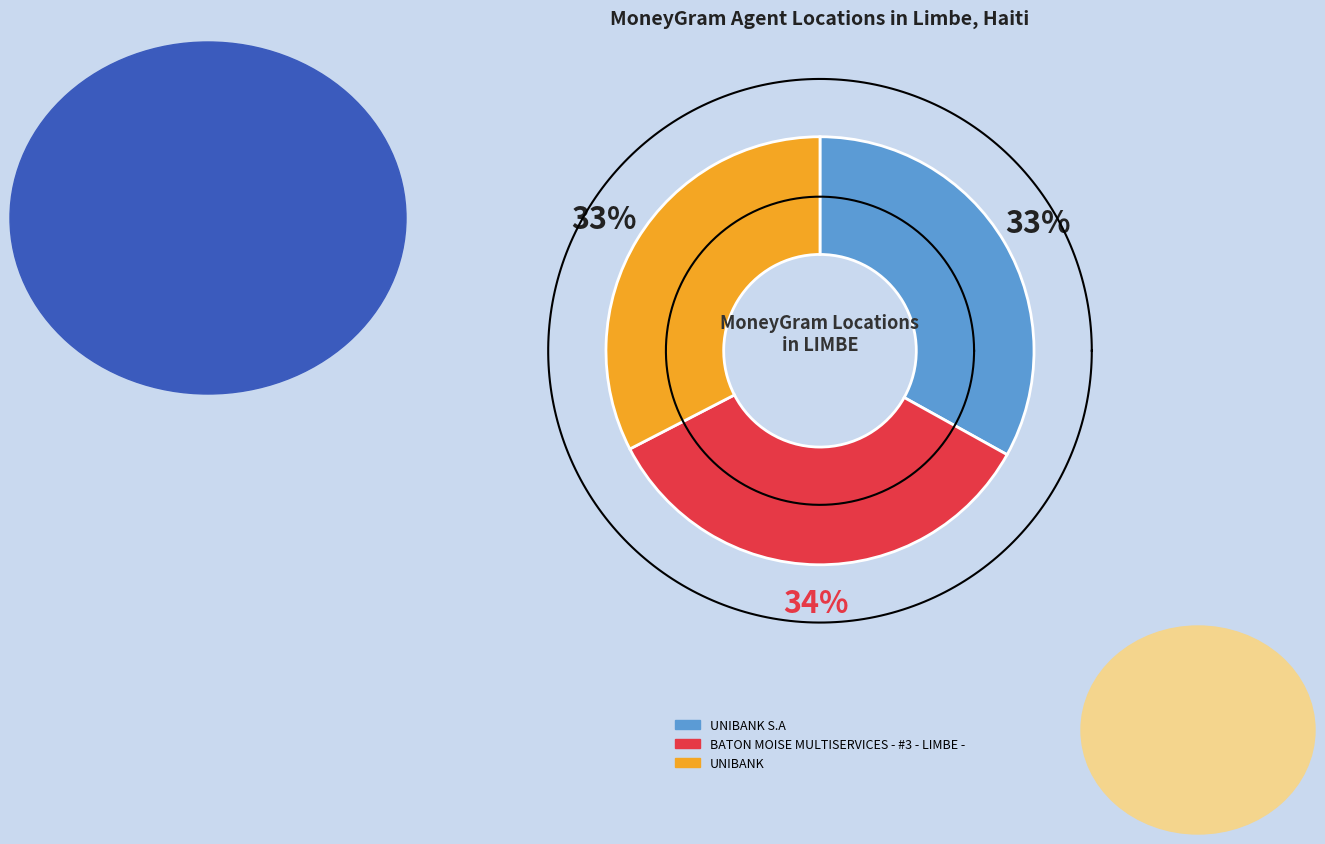

True or false: BATON MOISE MULTISERVICES - #3 - LIMBE - accounts for 34% of the total.

True